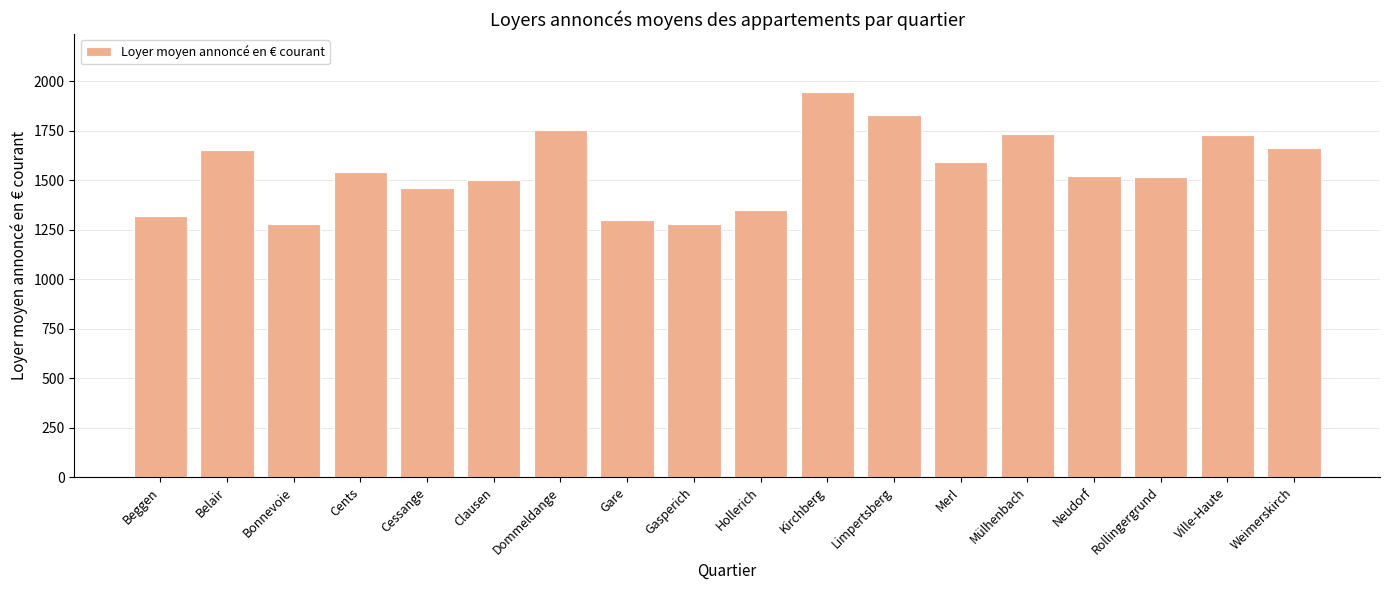

What is the greatest value displayed?

1946.3